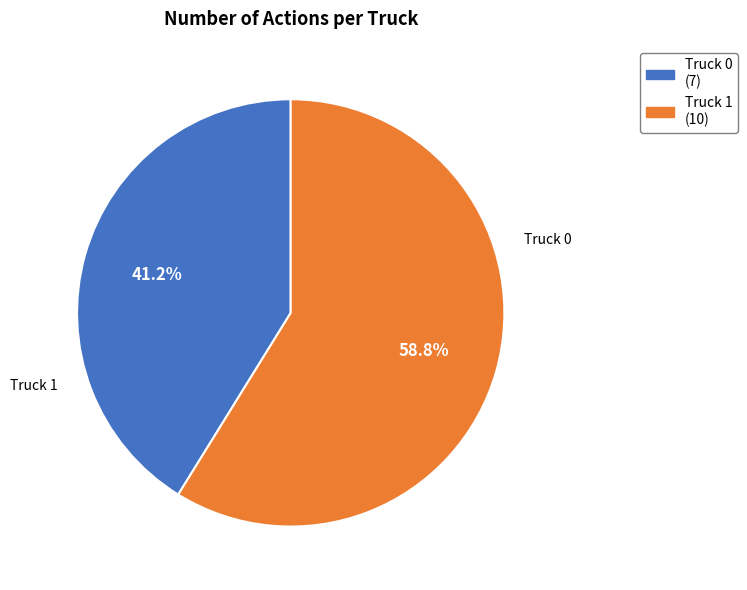

To the nearest percent, what portion does Truck 0 represent?

41%